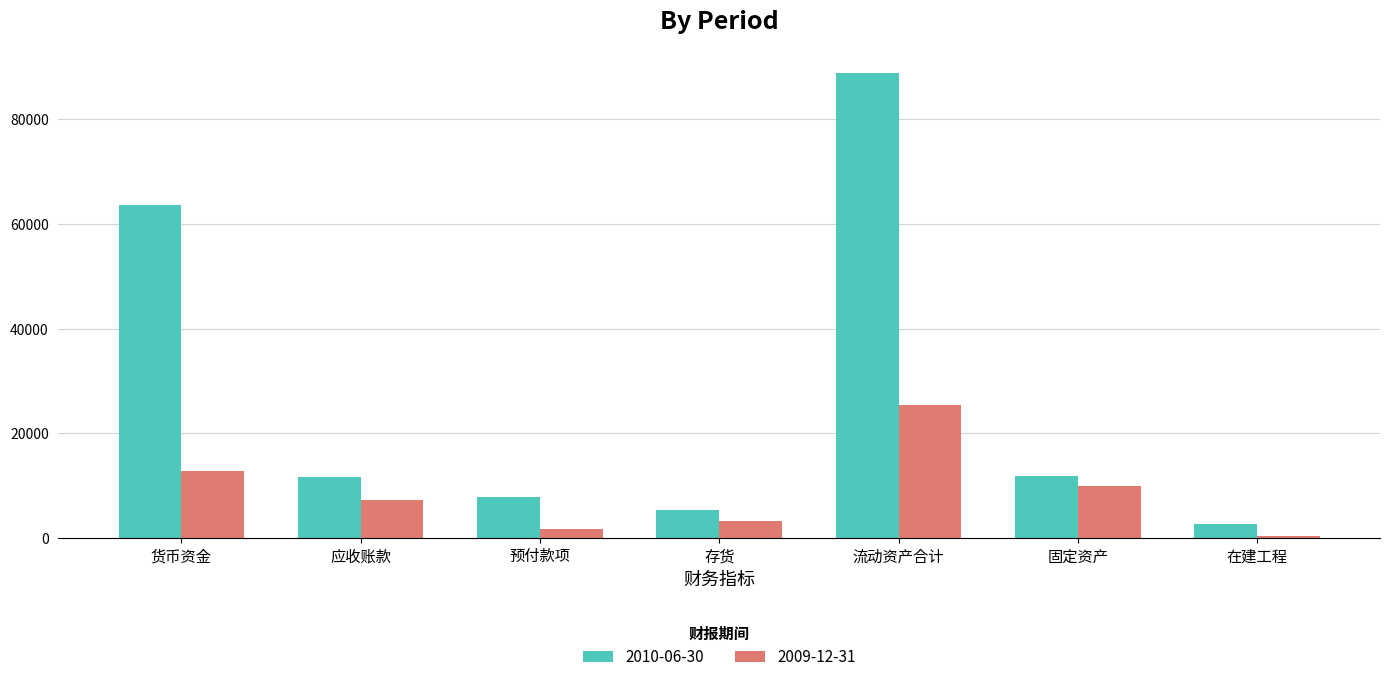

Where is 2009-12-31 nearest to the value 12858?

货币资金